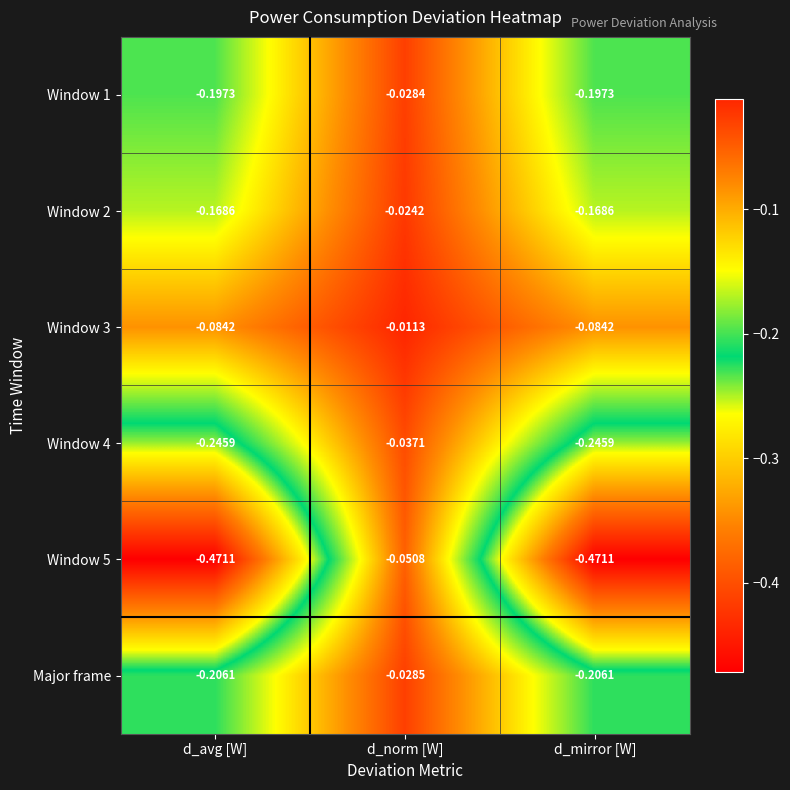

Which category has the highest value in the Major frame series?

d_norm [W]